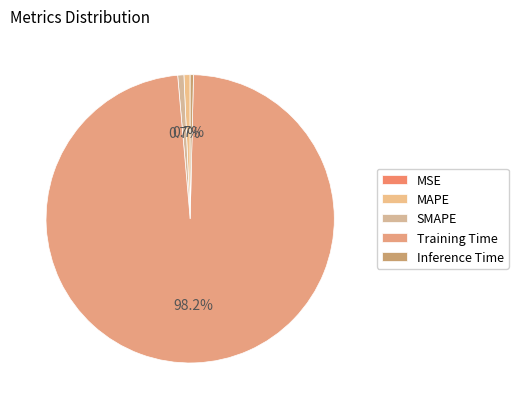

Is there any slice that represents more than half of the pie?

Yes